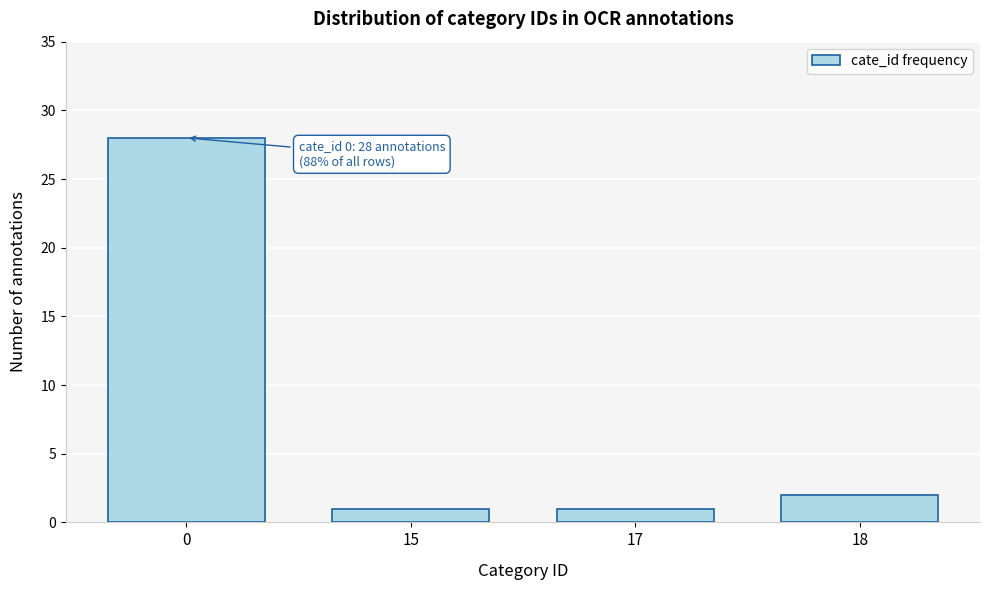

Reading left to right, list all the values displayed in this chart.

0=28	15=1	17=1	18=2